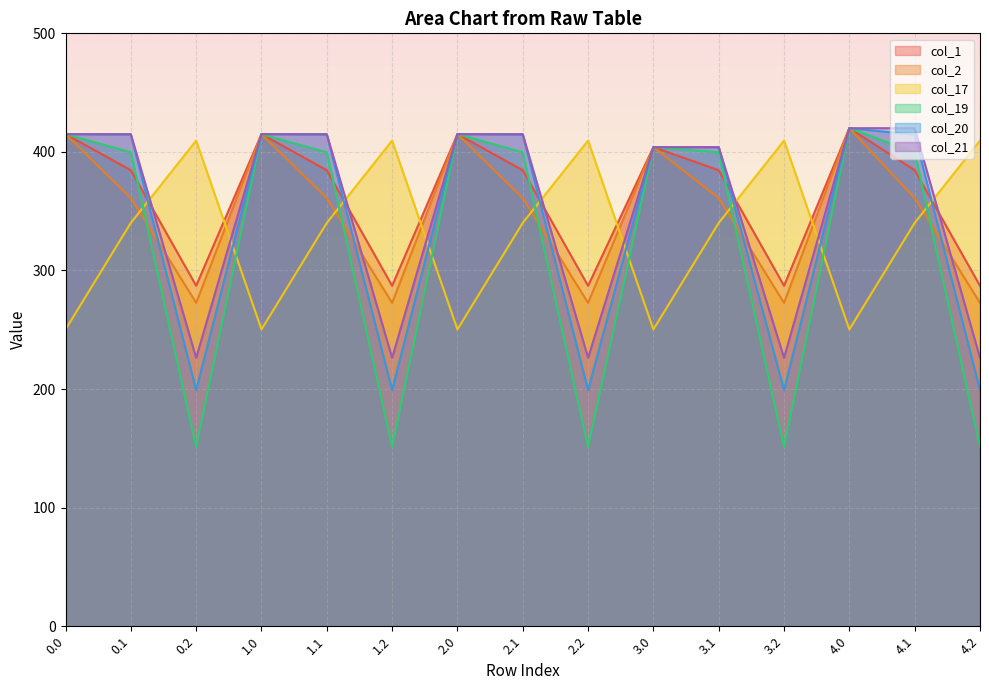

Which series has the largest total across all categories?

col_1